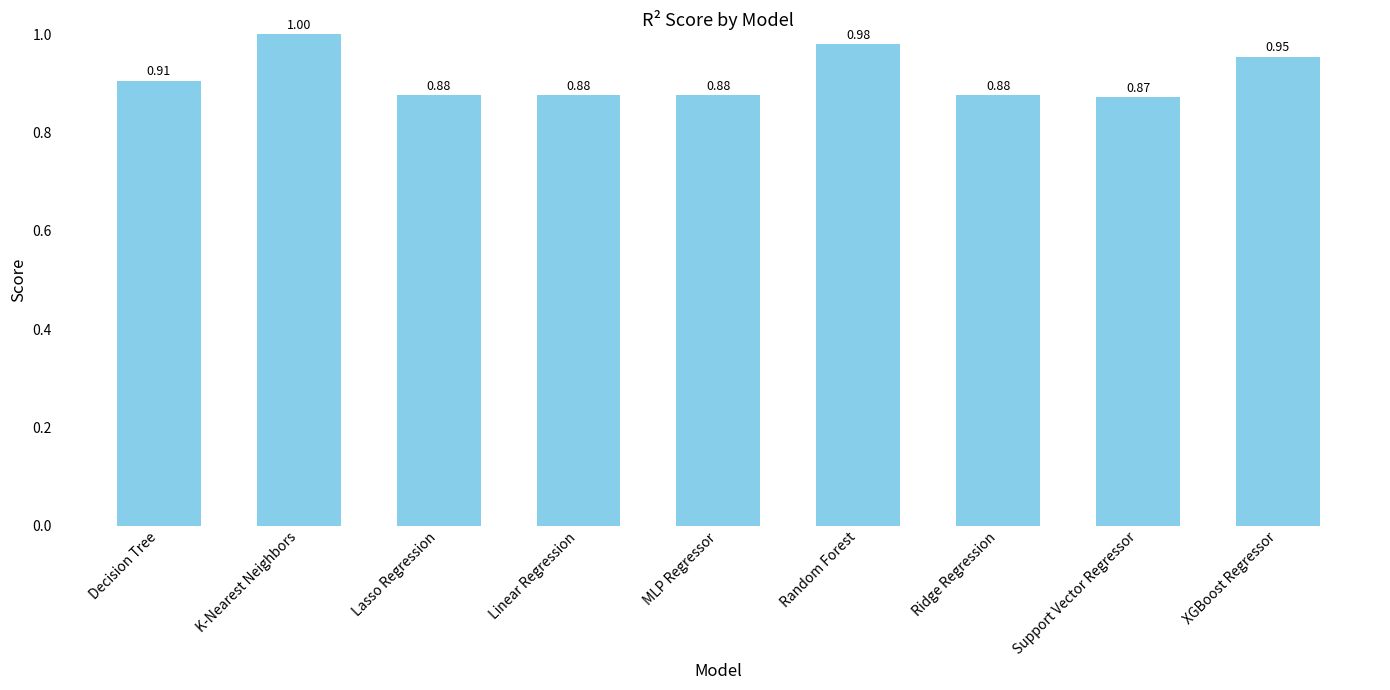

What is the difference between the maximum and minimum values?

0.1